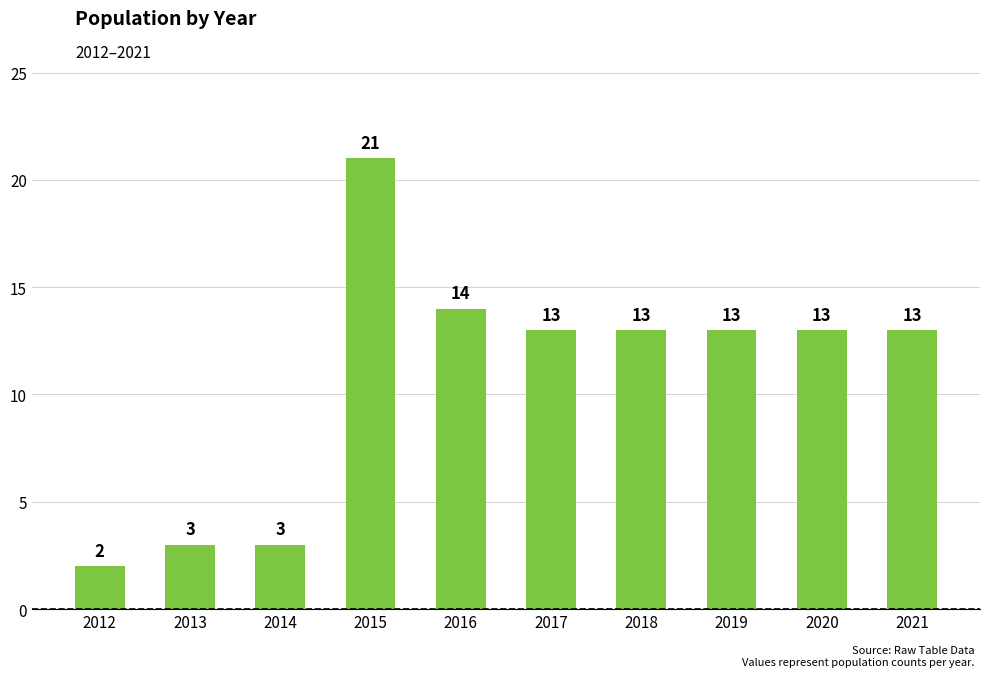

Count the number of data series in this chart.

1